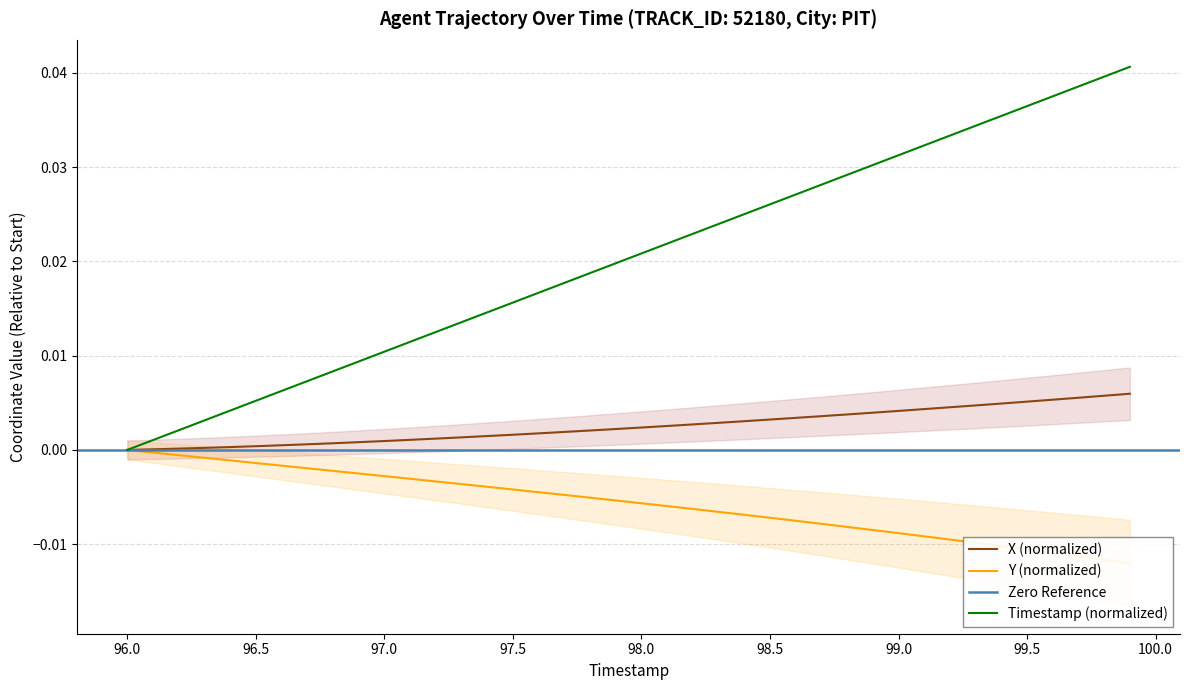

How many positive values does the X series have?

39